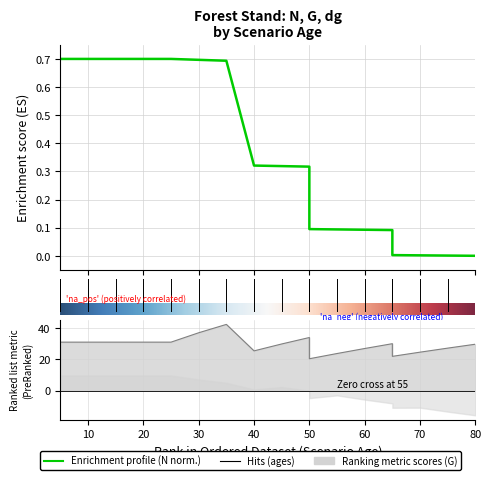

Where does the G series first go above 30?

5